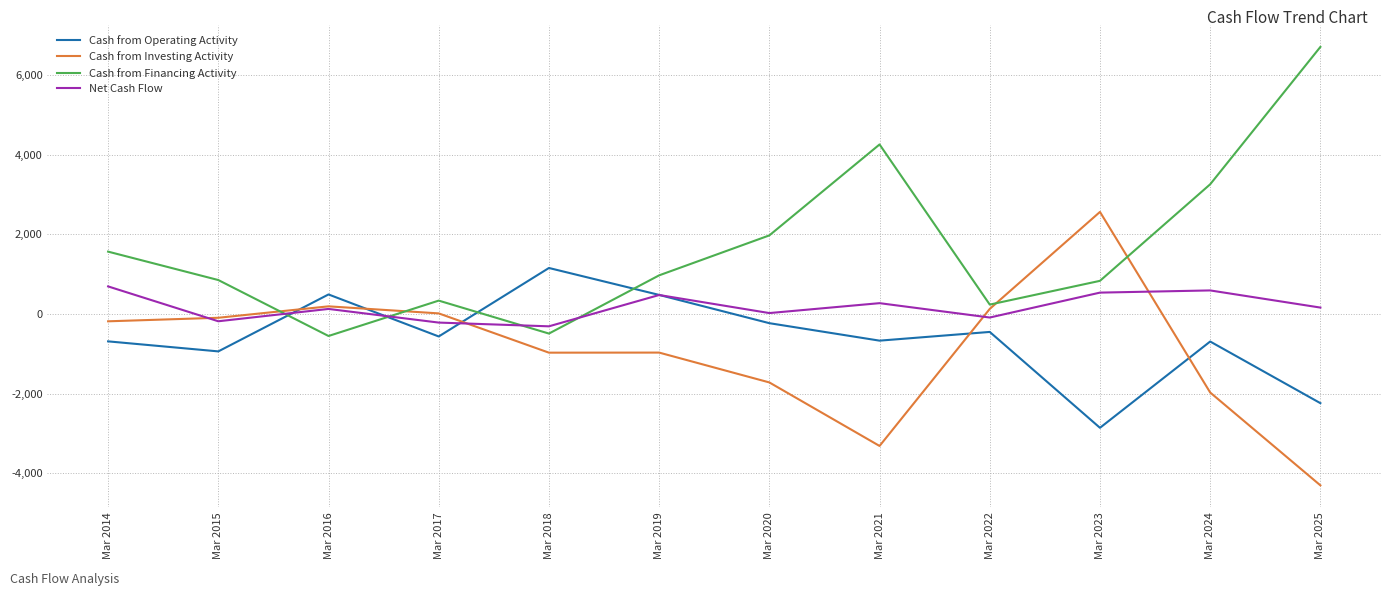

Rank the series at Mar 2024 from highest to lowest value.

Cash from Financing Activity, Net Cash Flow, Cash from Operating Activity, Cash from Investing Activity